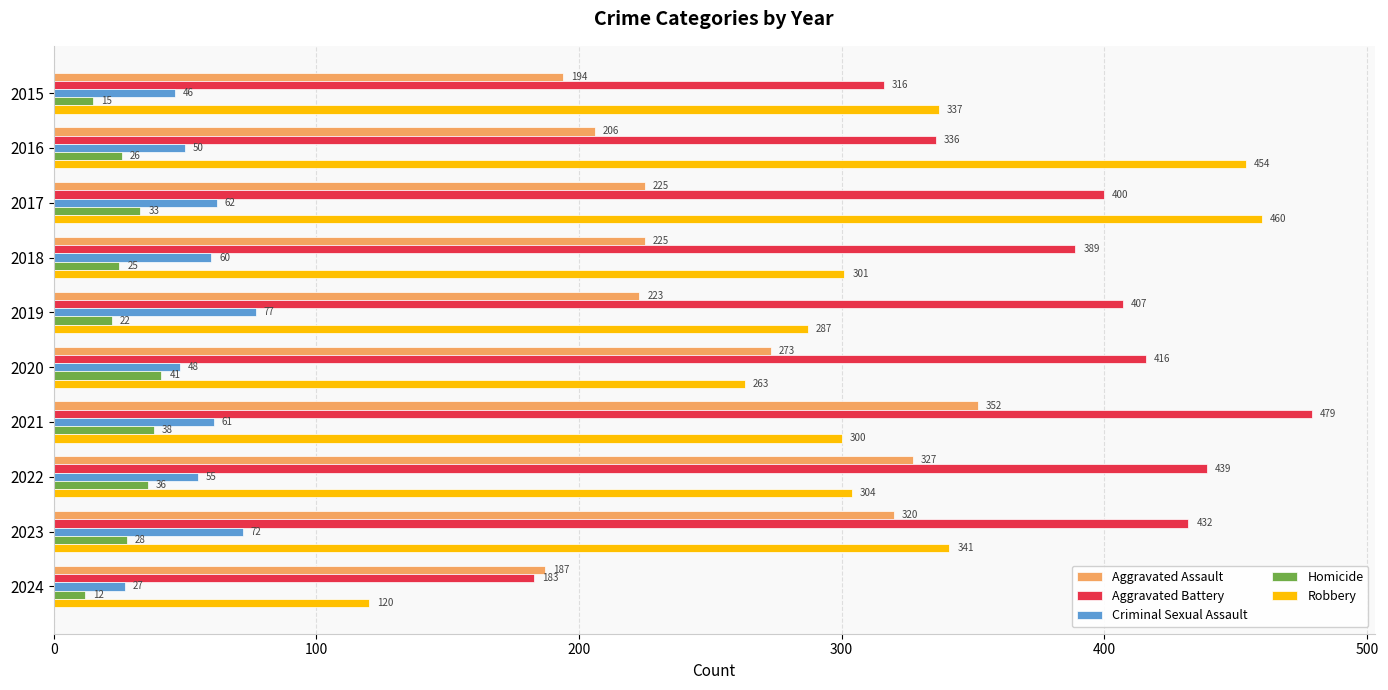

Which category has the highest value across all series?

2021